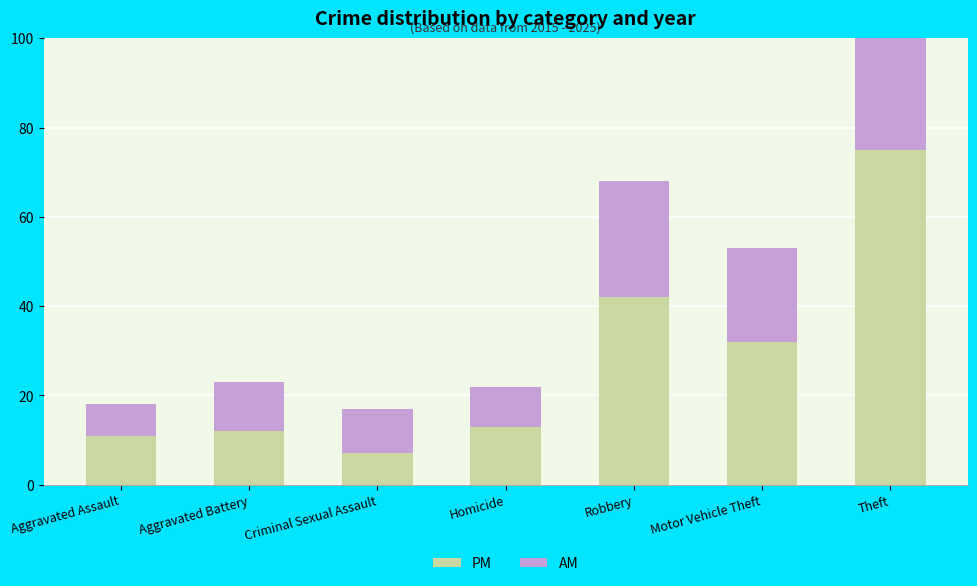

Read the AM value at Motor Vehicle Theft.

21